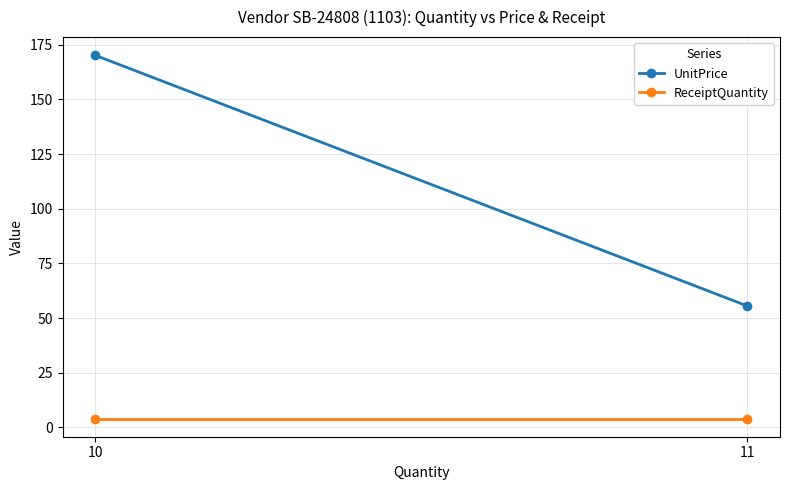

What is the value of the UnitPrice point at the 2nd from the left?

55.5